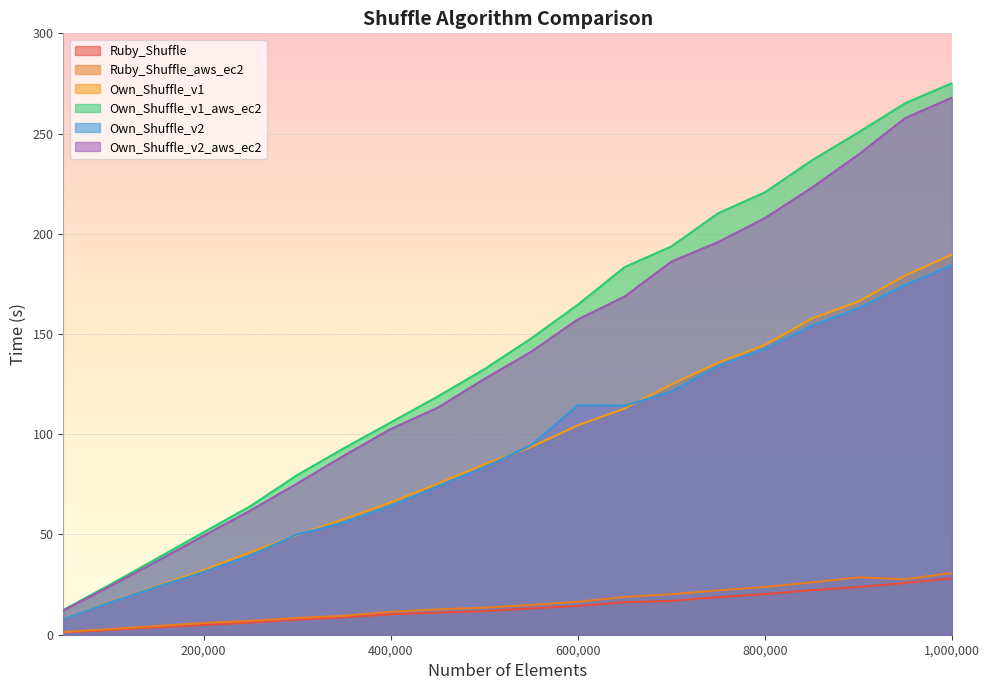

Which series has the widest spread of values?

Own_Shuffle_v1_aws_ec2